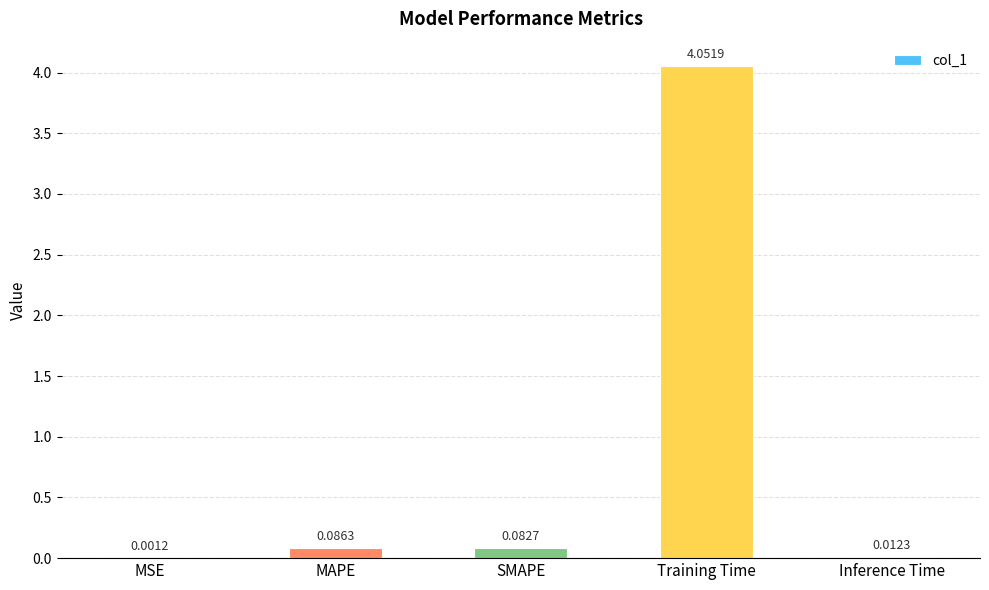

What is the sum of all values?

4.2